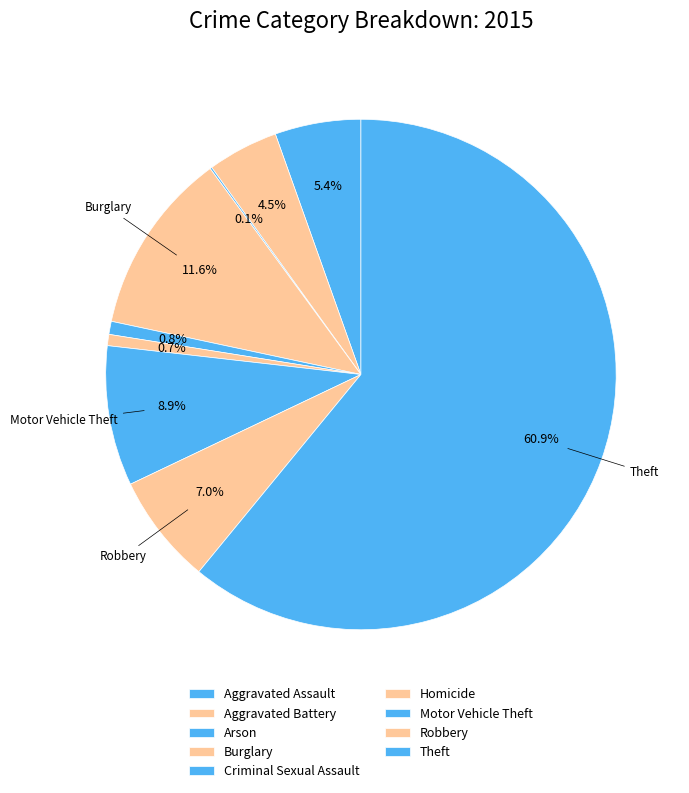

Which slice is the smallest?

Arson